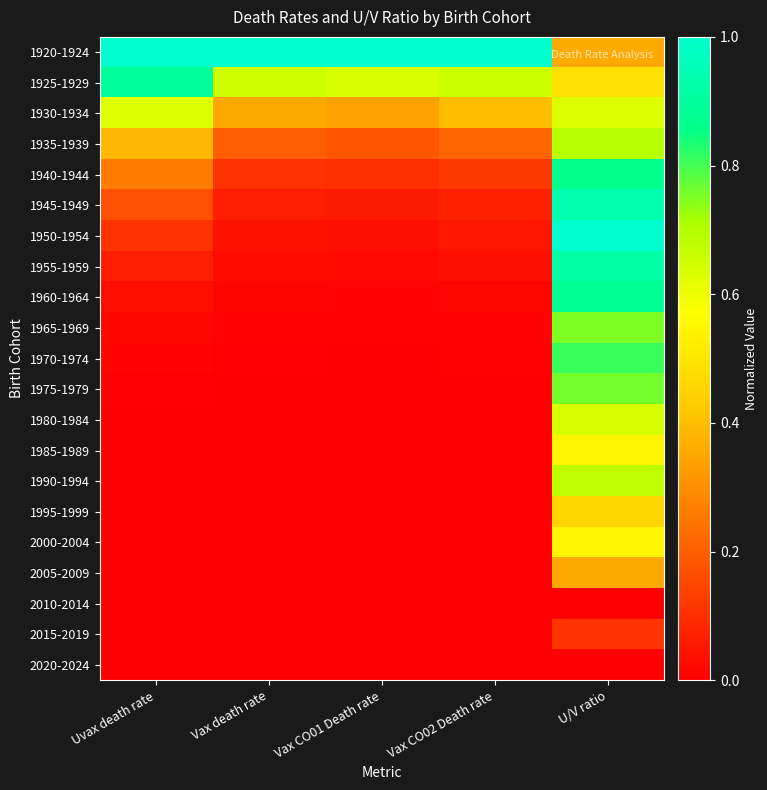

At which category does the chart reach its minimum across all series?

Uvax death rate